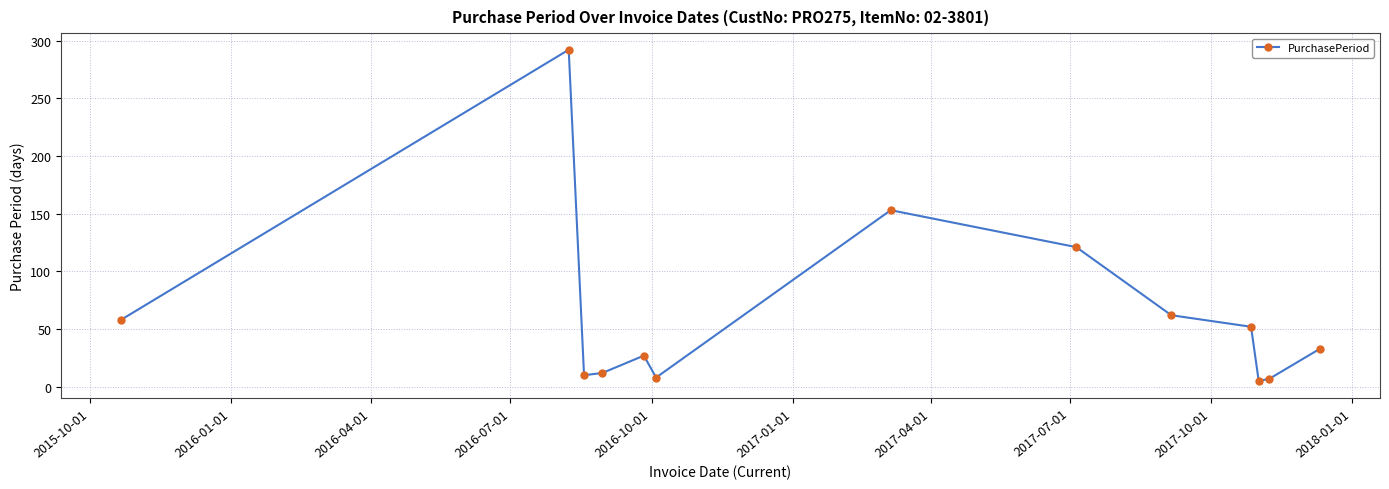

What is the difference between the second highest and second lowest values?

146